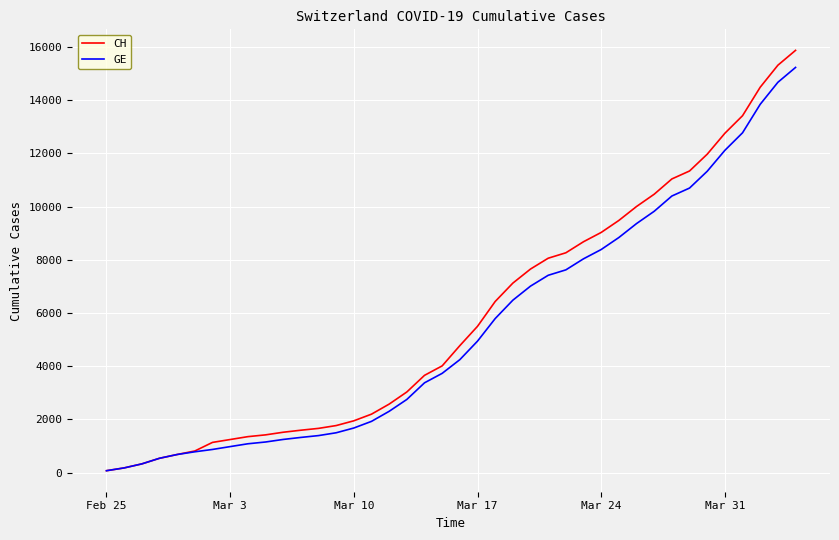

What is the average value of the GE series?

5424